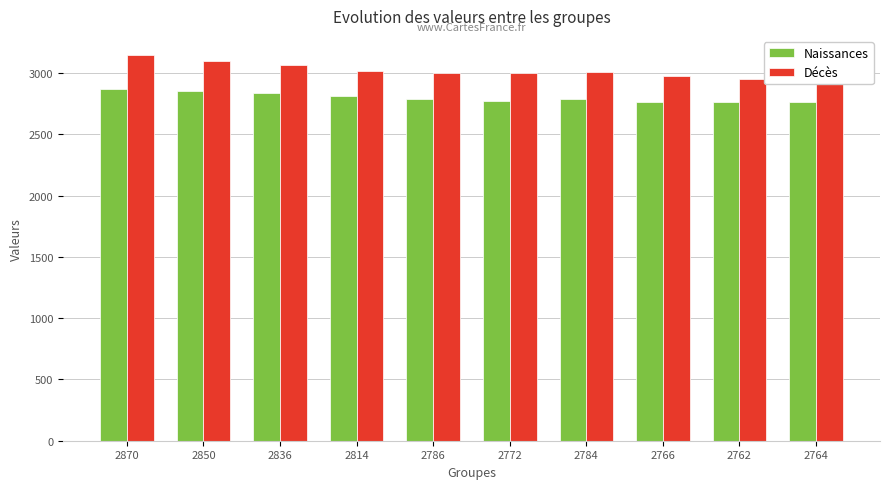

The Décès series shows 5106 at 2836. True or false?

False